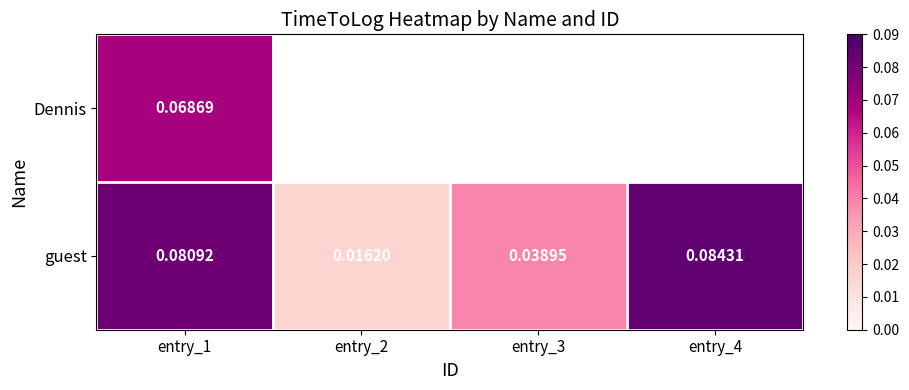

Rank the series at entry_1 from highest to lowest value.

guest, Dennis